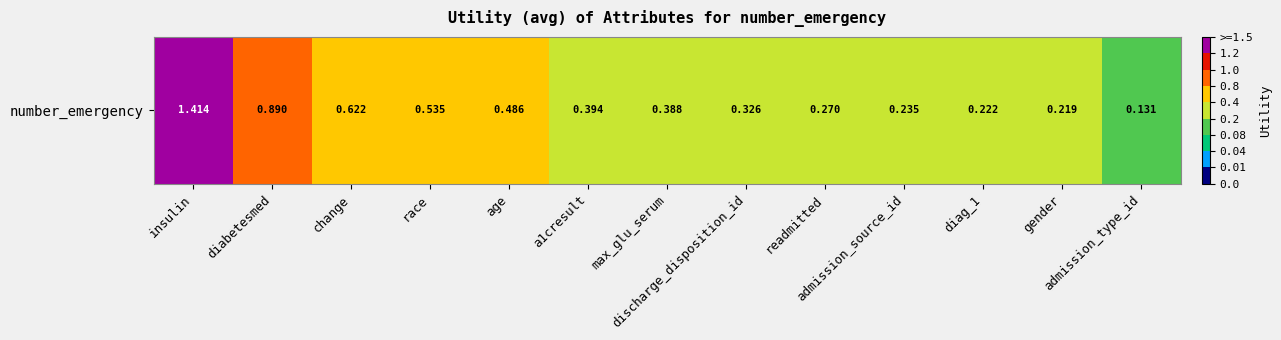

Which category has the highest value across all series?

insulin